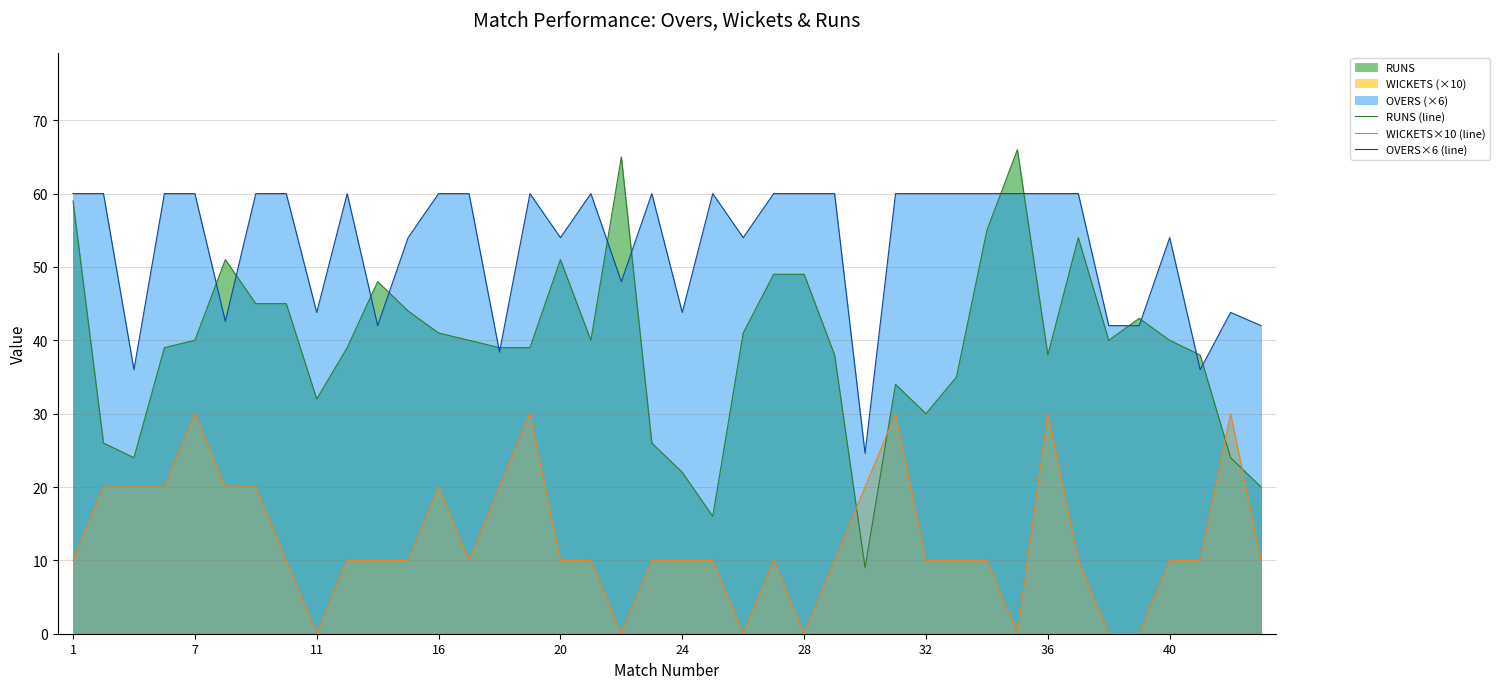

What is the greatest value displayed?

66.0